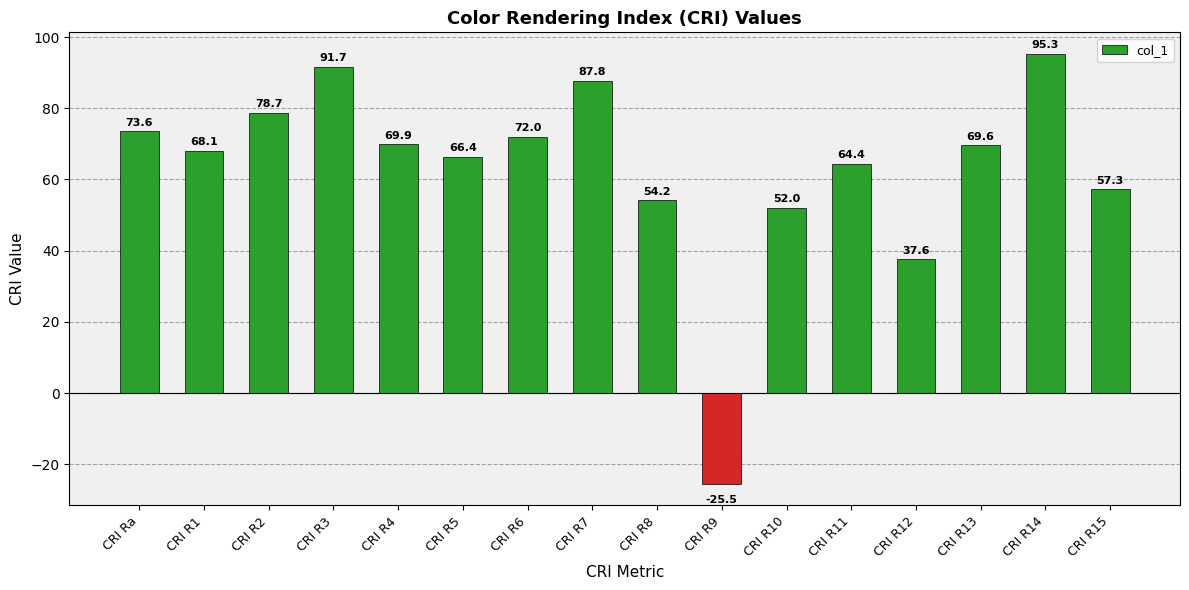

The value at CRI R12 is 37.6. True or false?

True